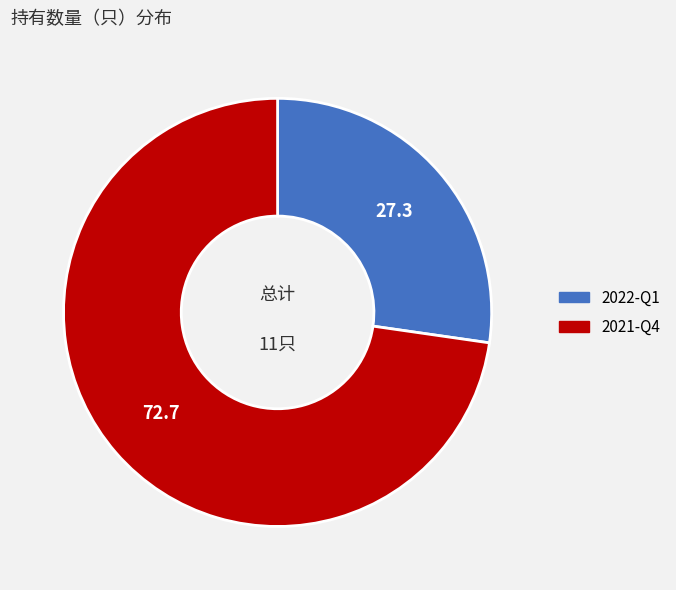

Count the number of slices in the pie.

2